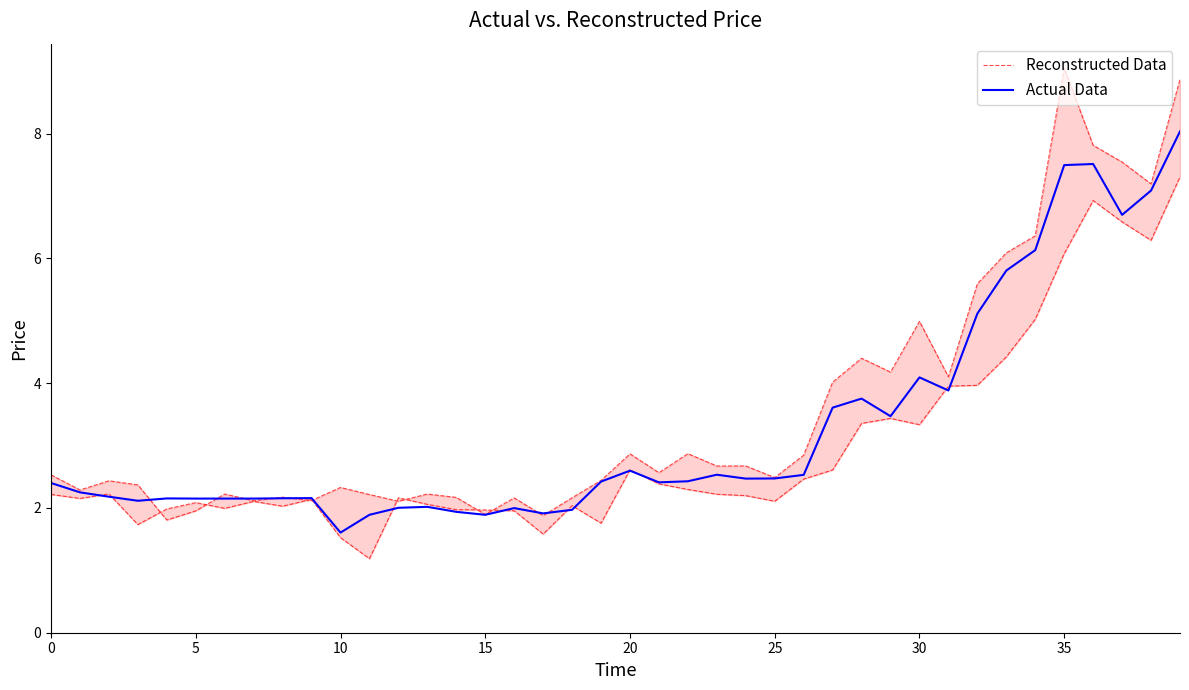

Which category has the lowest value in the Actual Data series?

10